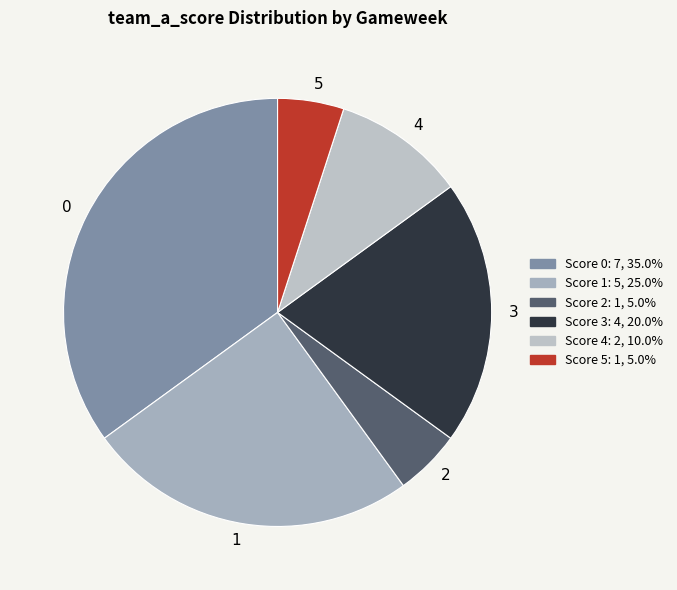

Is the sum of 4 and 1 greater than half?

No